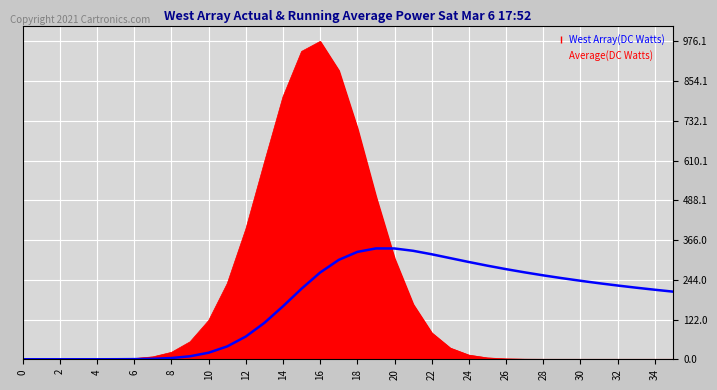

Which series has the widest spread of values?

West Array(DC Watts)